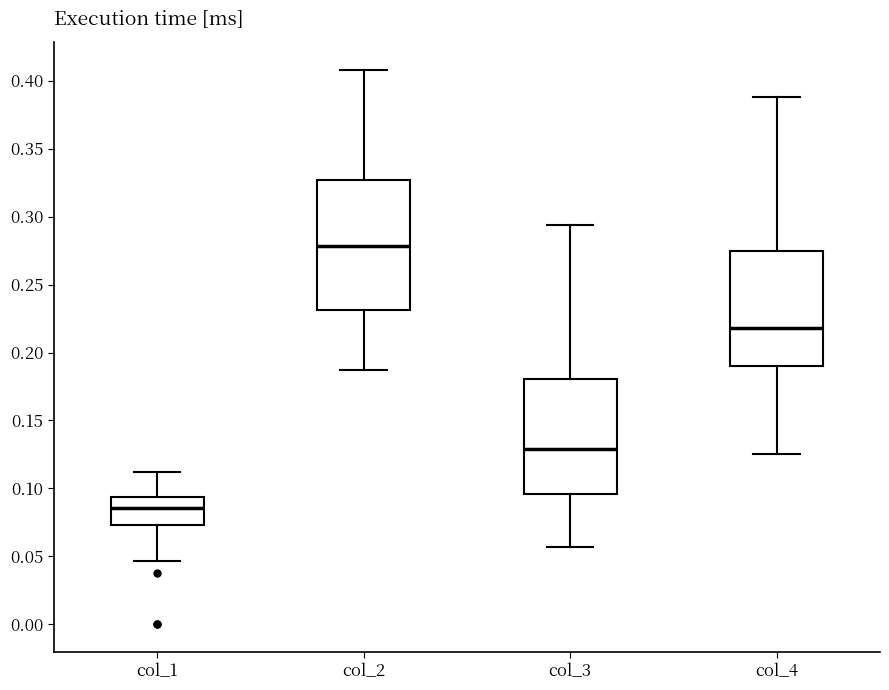

Which box's median line is the highest?

col_2